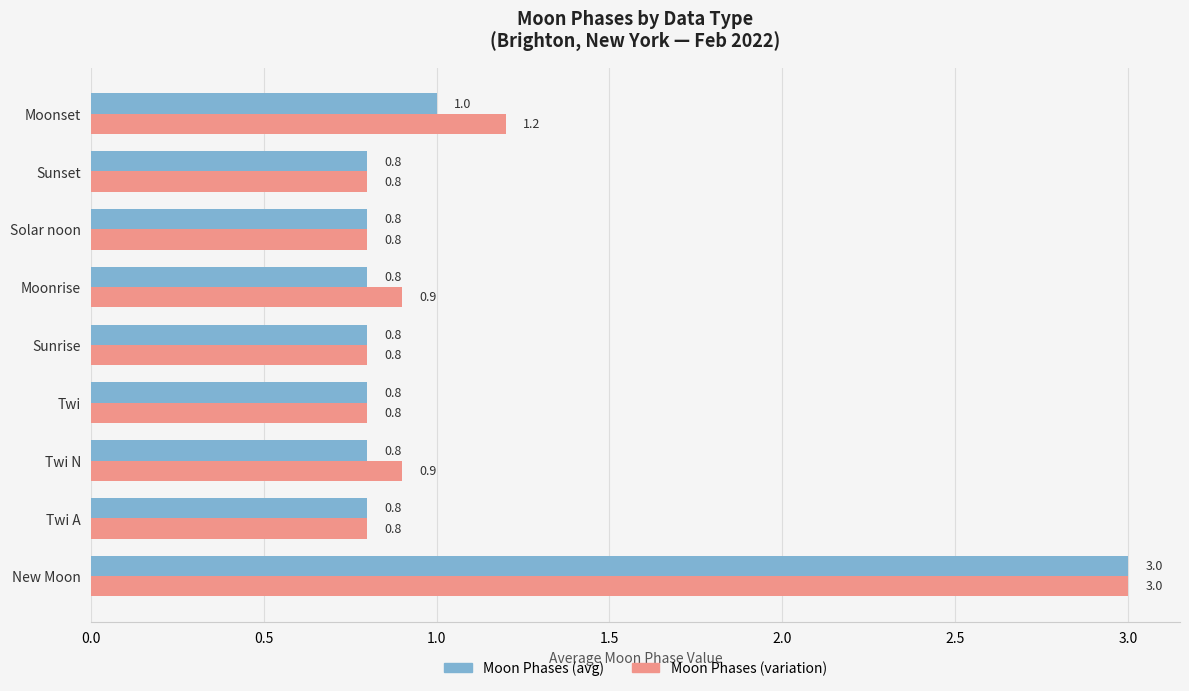

The value of Moon Phases (avg) at Moonset is 1.0. True or false?

True